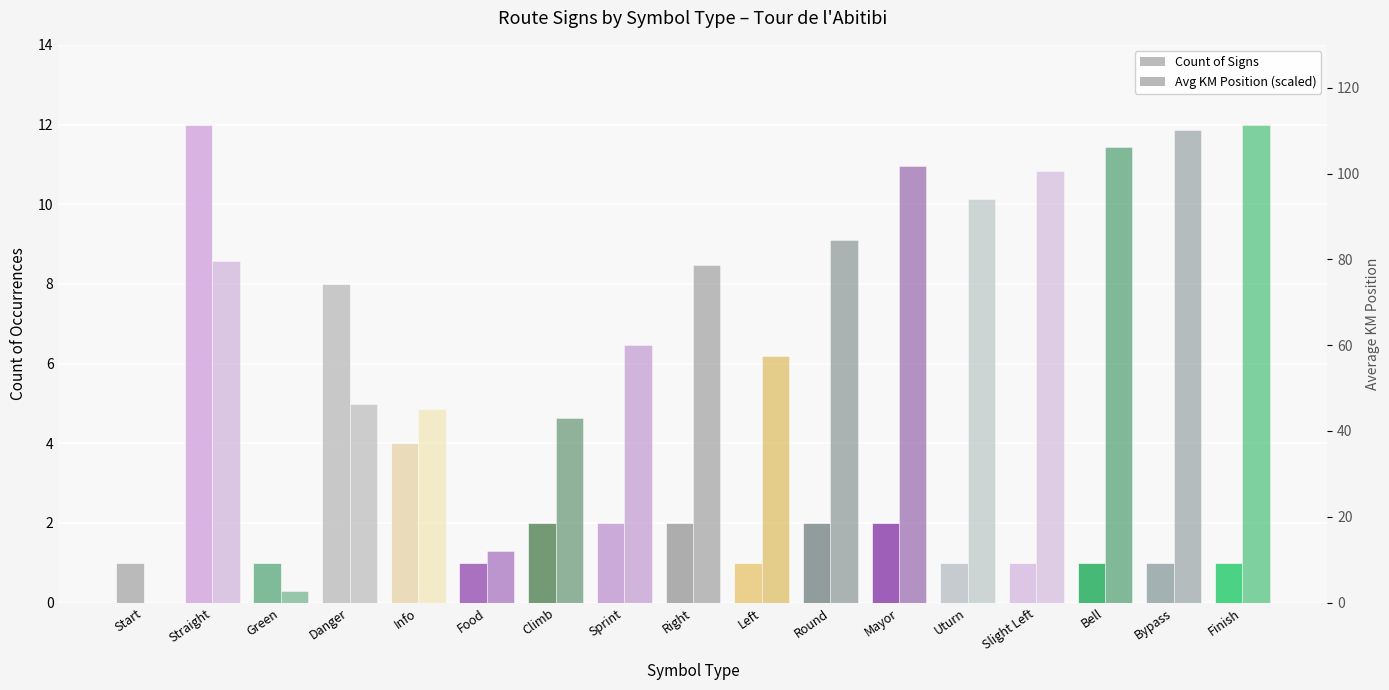

Rank the series by their average value, from highest to lowest.

Avg KM (scaled), Count of Signs